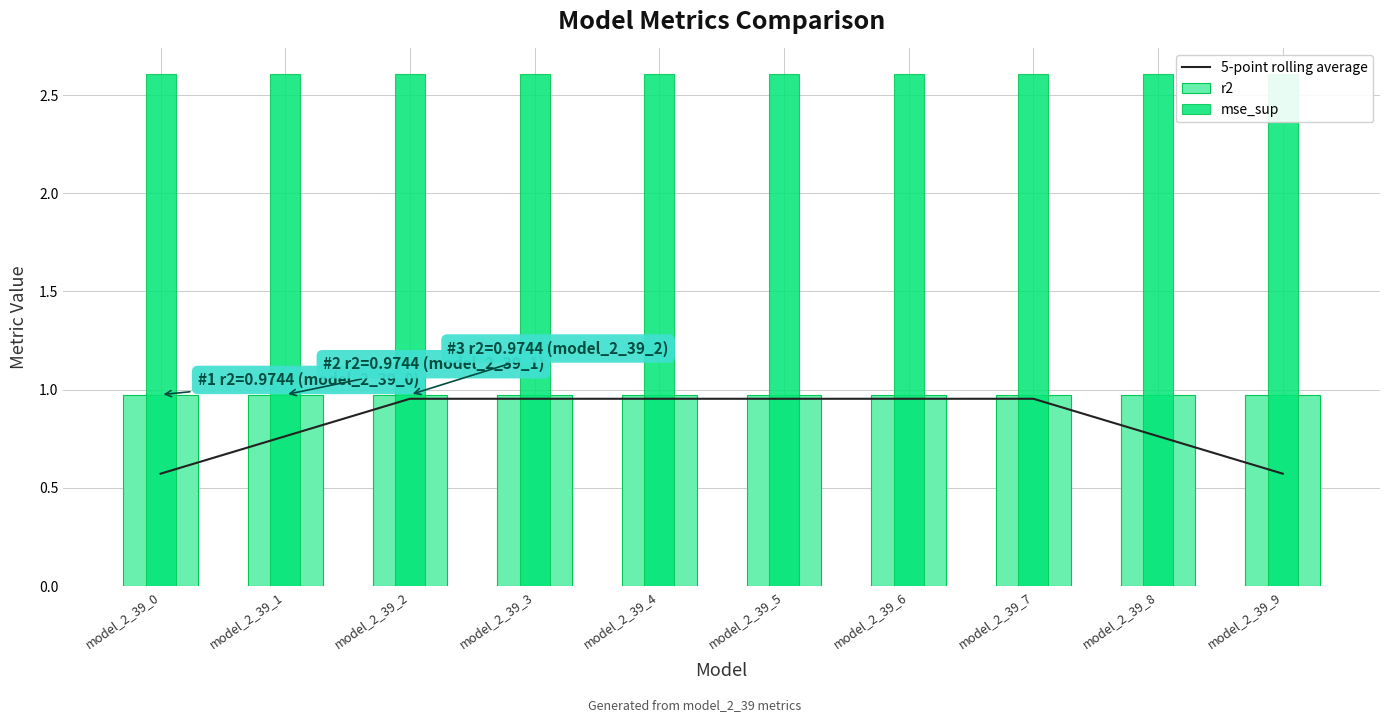

At how many categories does at least one series exceed 0?

10